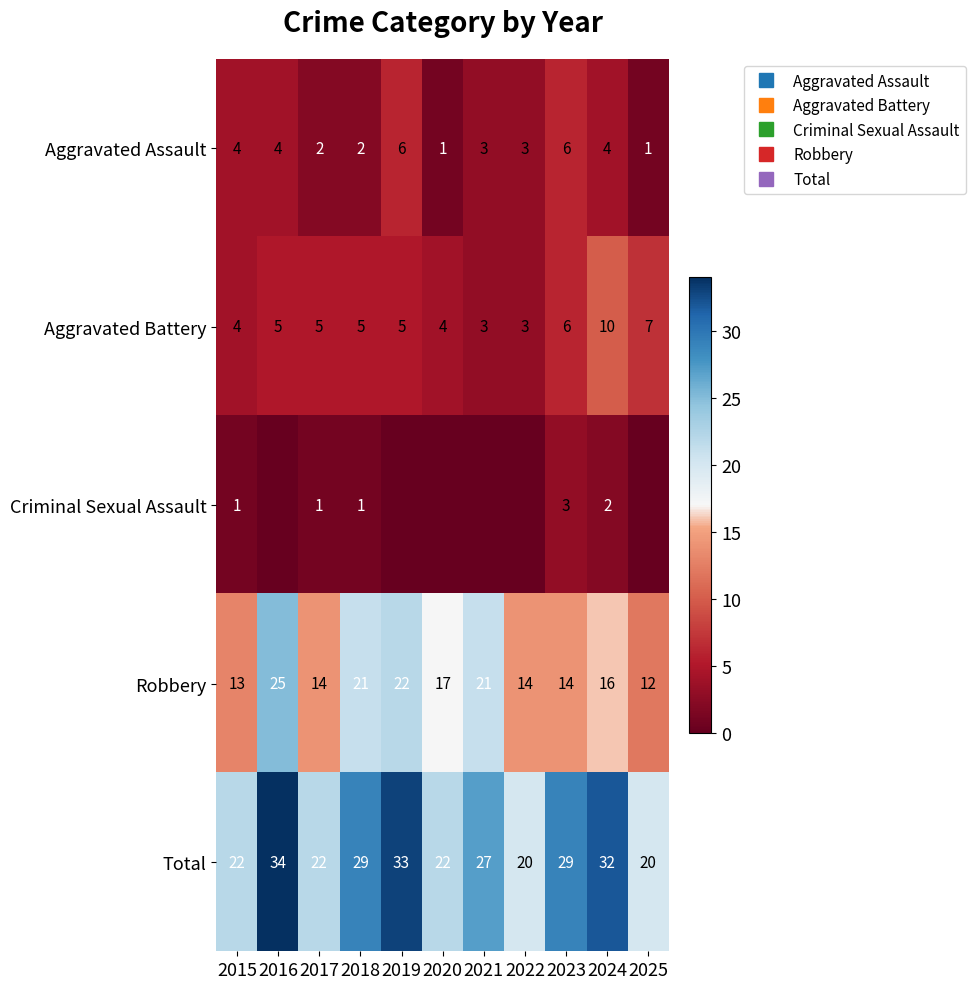

What is the minimum value for Aggravated Battery?

3